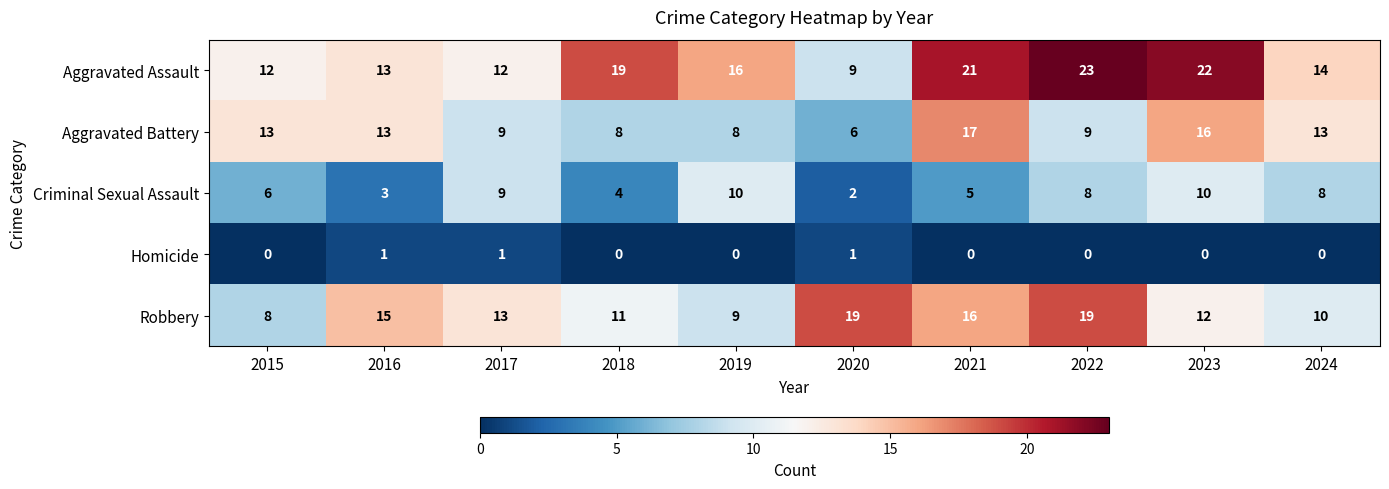

What is the difference between the maximum and minimum values in the Criminal Sexual Assault series?

8